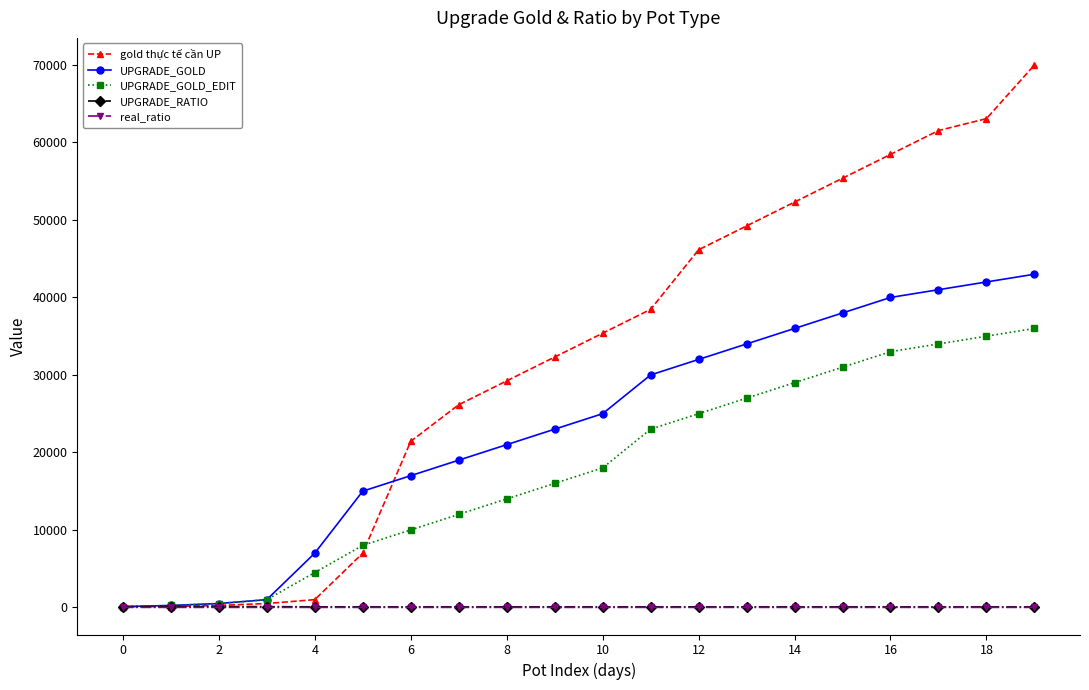

Which series has the largest total across all categories?

gold thực tế cần UP